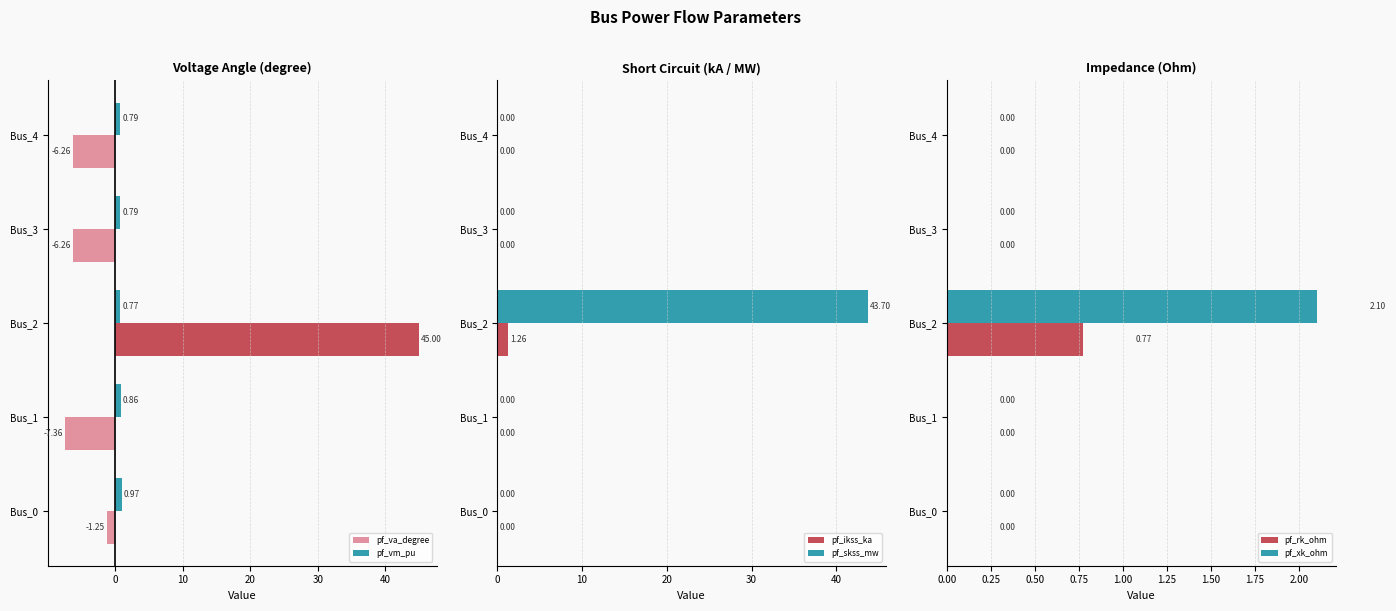

What is the sum of the pf_skss_mw values at Bus_2 and Bus_3?

43.7